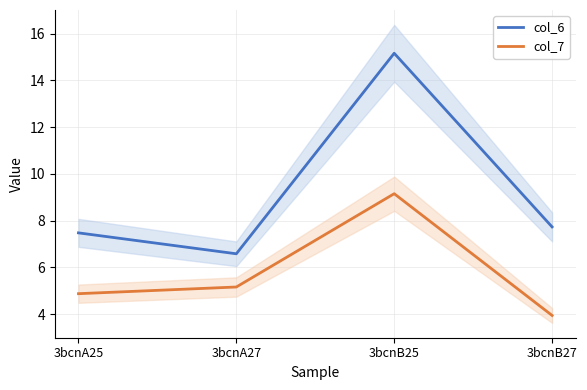

Where is the first local maximum for col_7?

3bcnB25